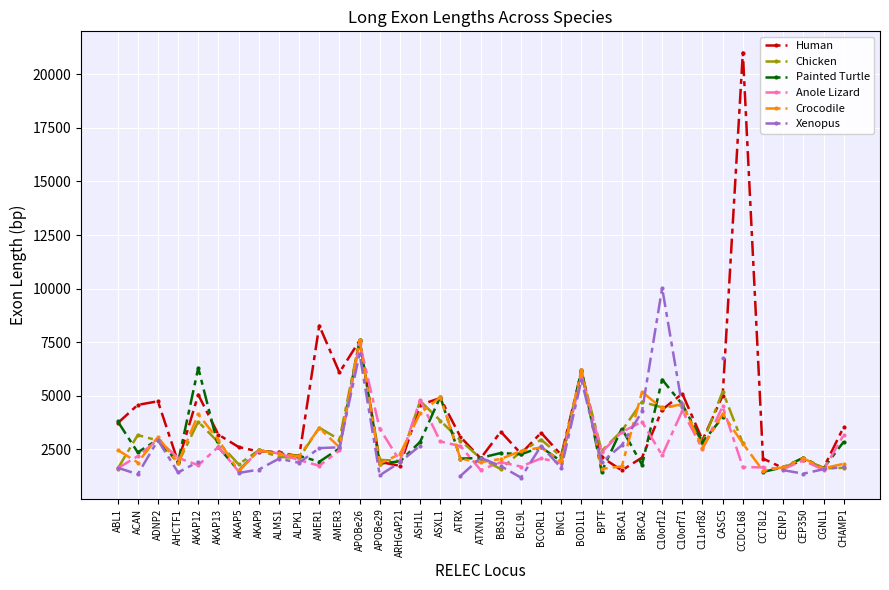

What position from the right is CENPJ?

4